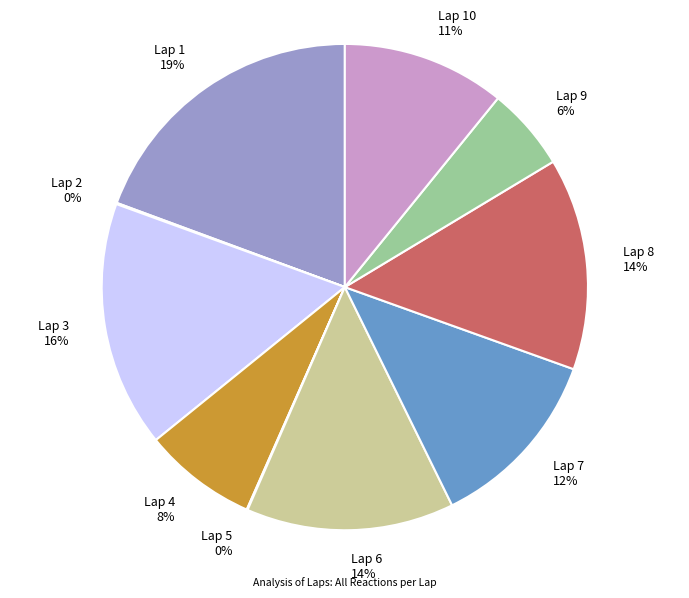

Is there any slice that represents more than half of the pie?

No